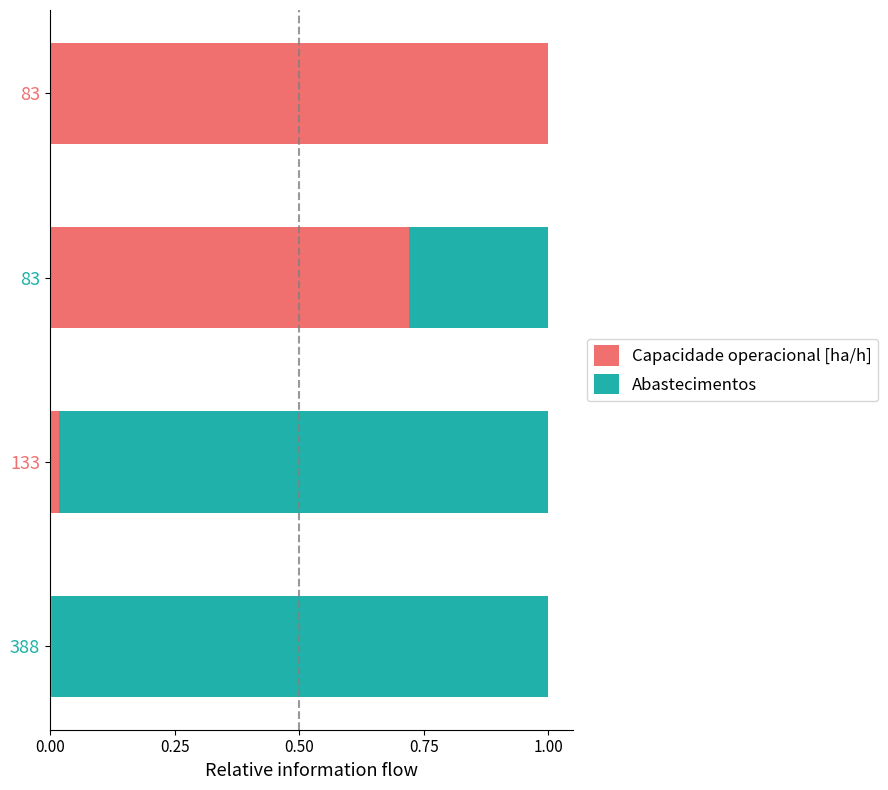

What is the sum of all Abastecimentos values?

2.3